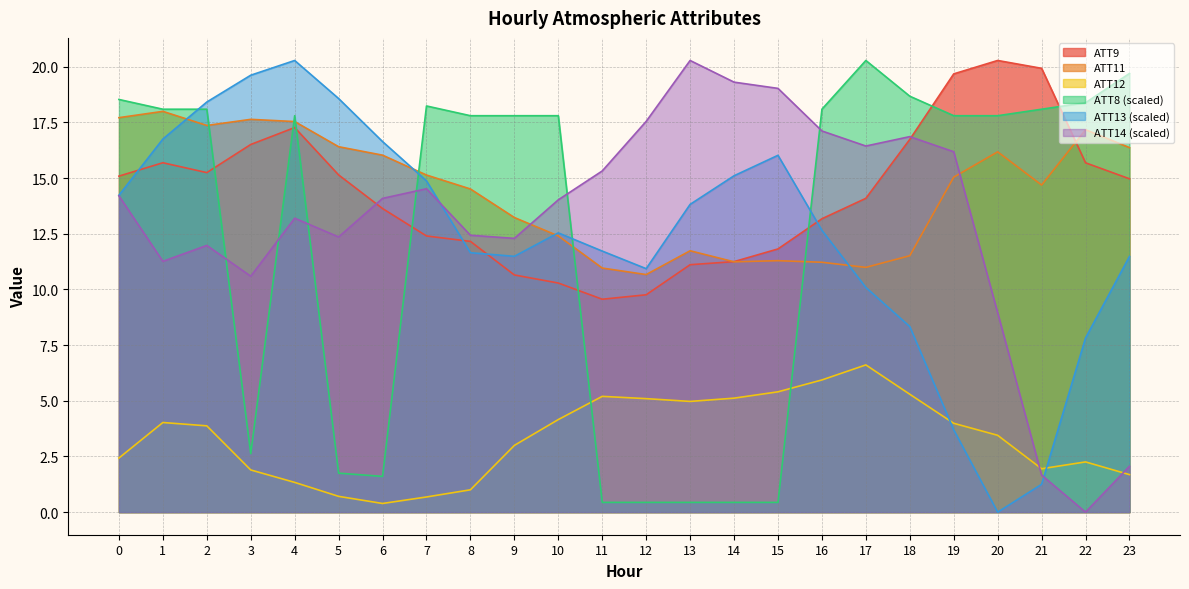

Which category has the highest value in the ATT14 series?

13